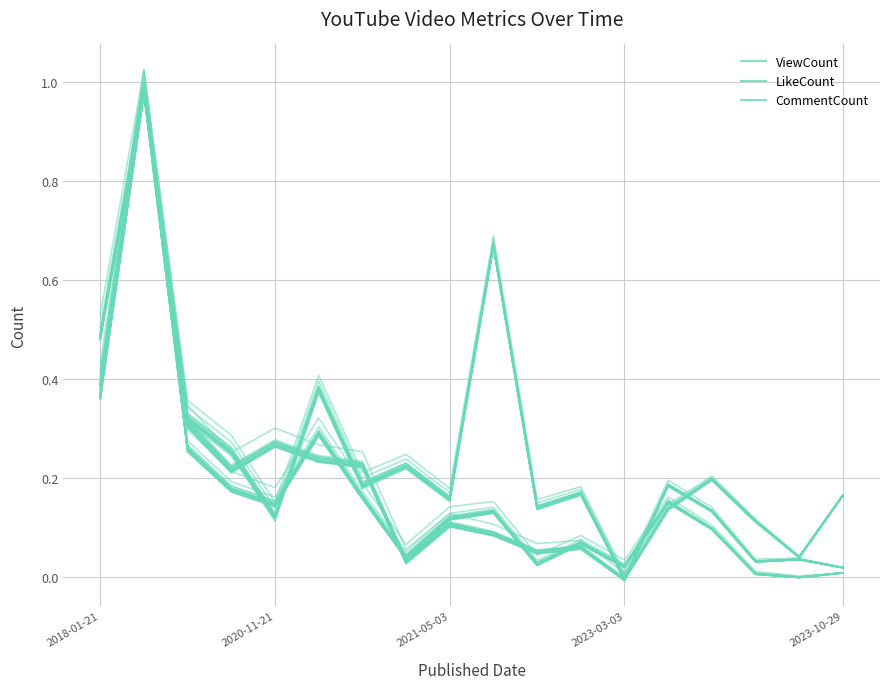

What position from the left is 2023-03-03?

4